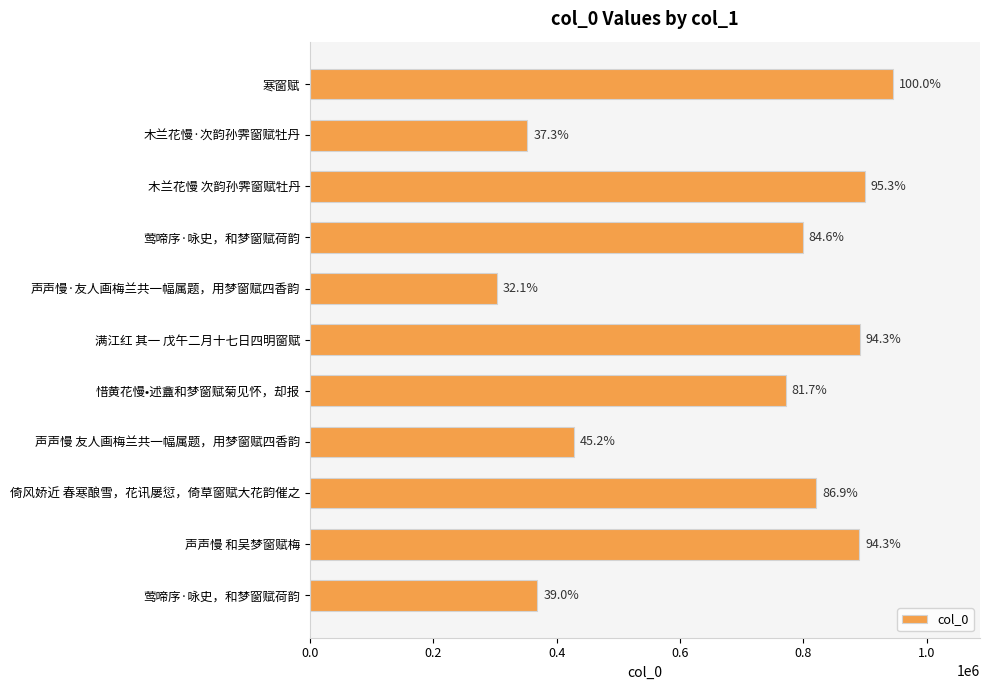

How many bars are there in total?

11